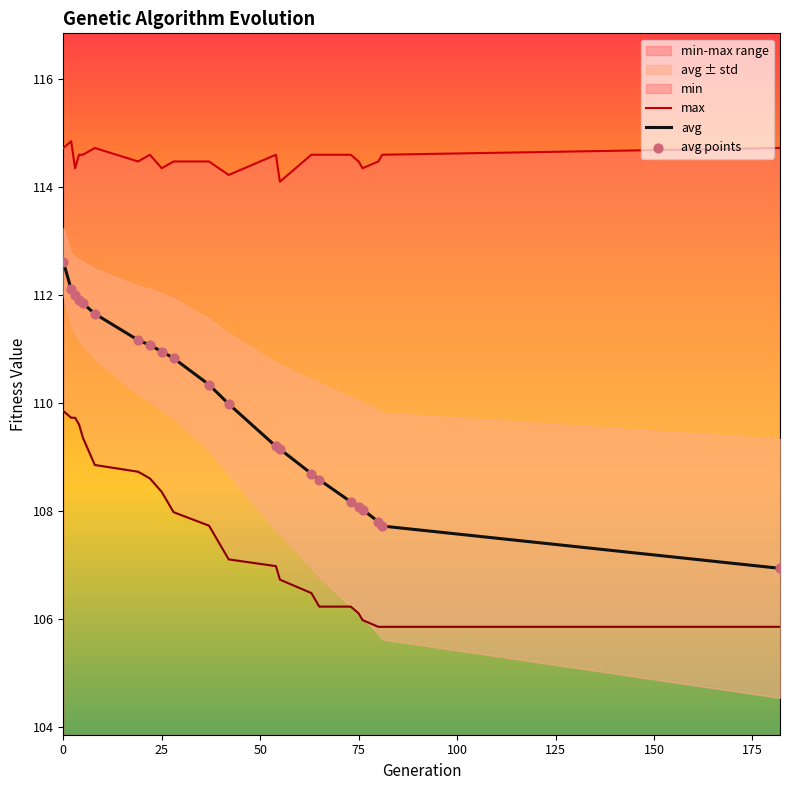

What is the highest value of the avg series?

112.6